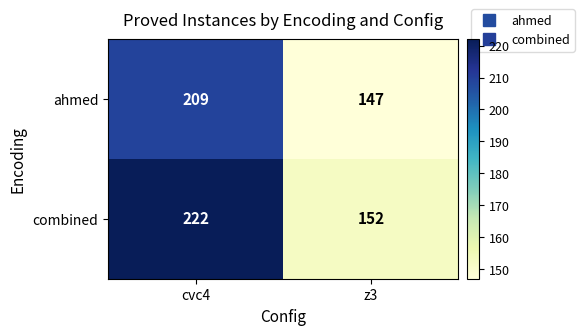

What is the difference between the maximum and minimum values in the ahmed series?

62